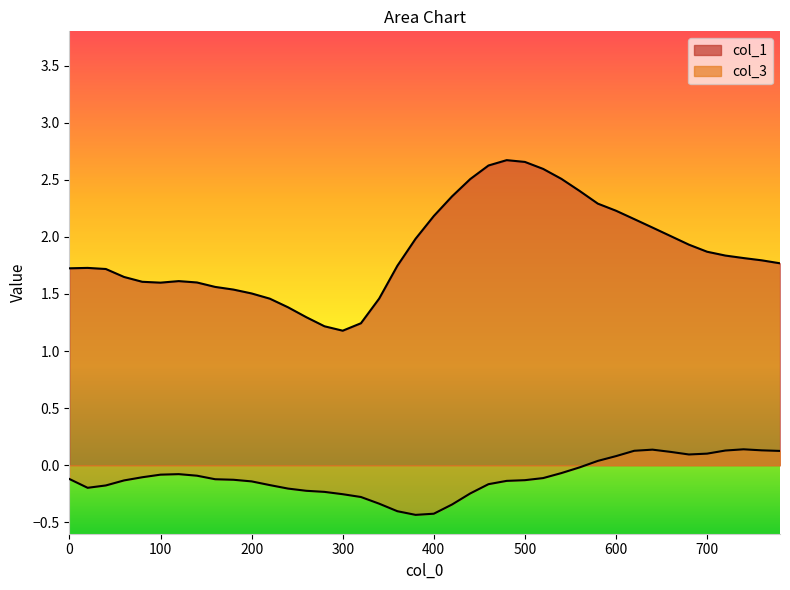

What is the maximum value for col_3?

0.1